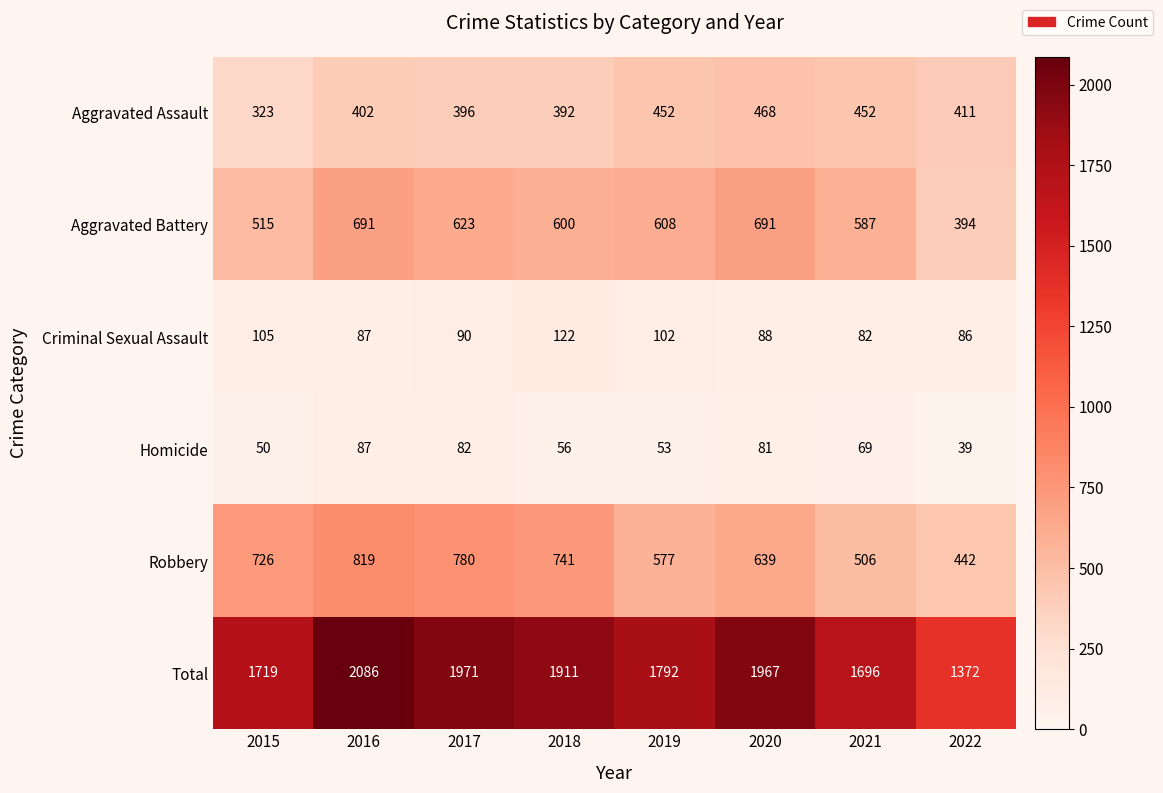

What is the highest value of the Robbery series?

819